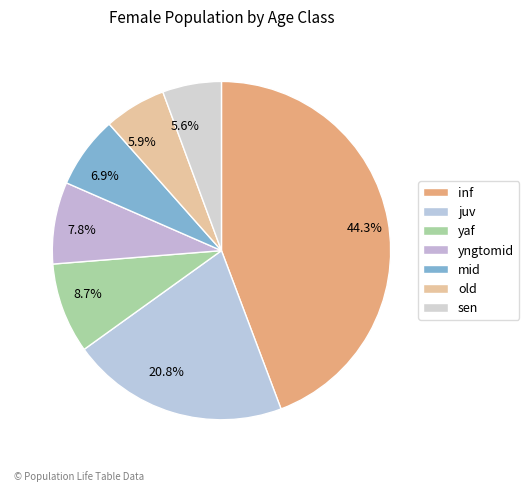

How many slices are in this pie chart?

7